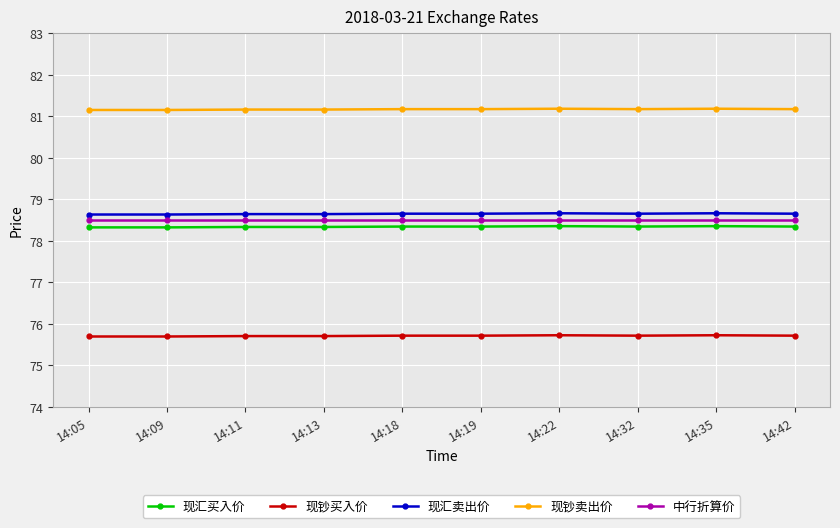

What are all the series names shown in the legend?

现汇买入价, 现钞买入价, 现汇卖出价, 现钞卖出价, 中行折算价